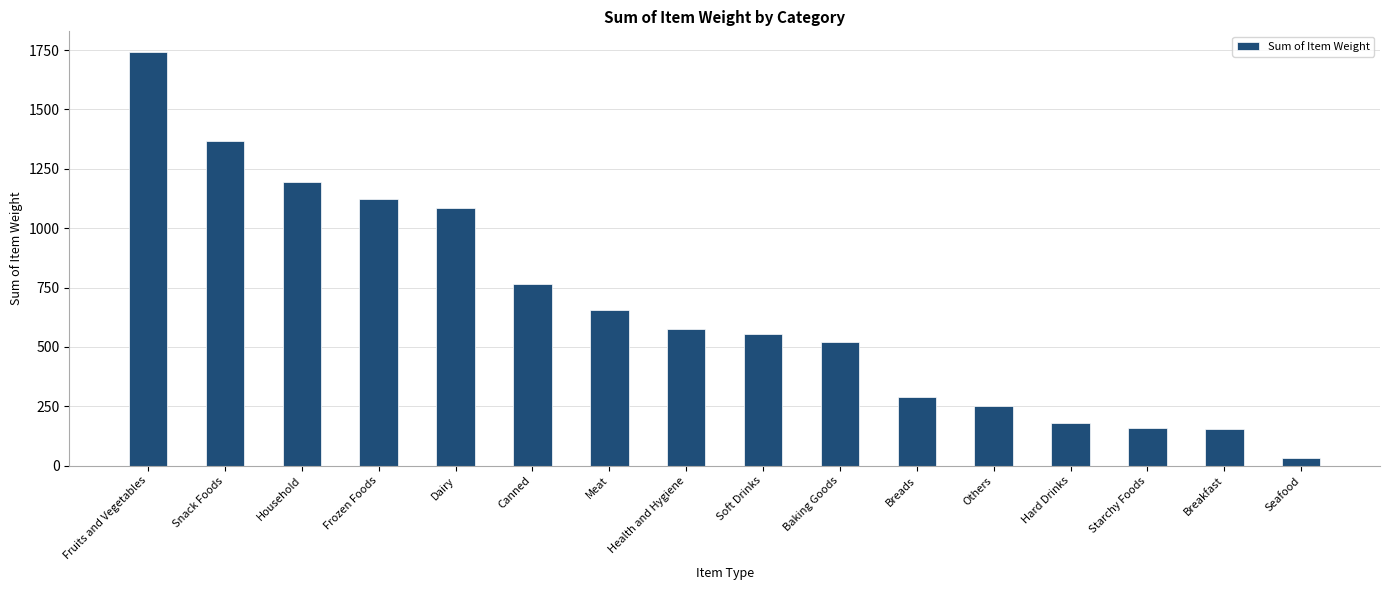

The chart shows a value of 574 at Health and Hygiene. True or false?

True